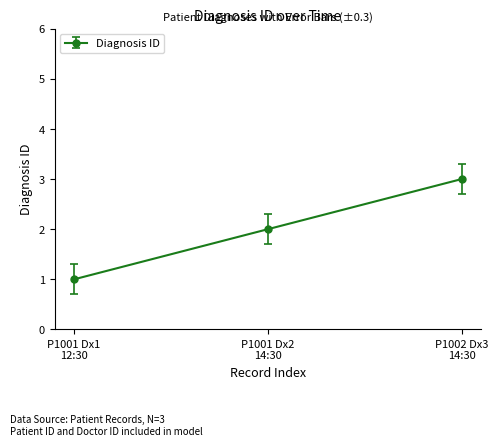

What is the difference between the maximum and minimum values?

2